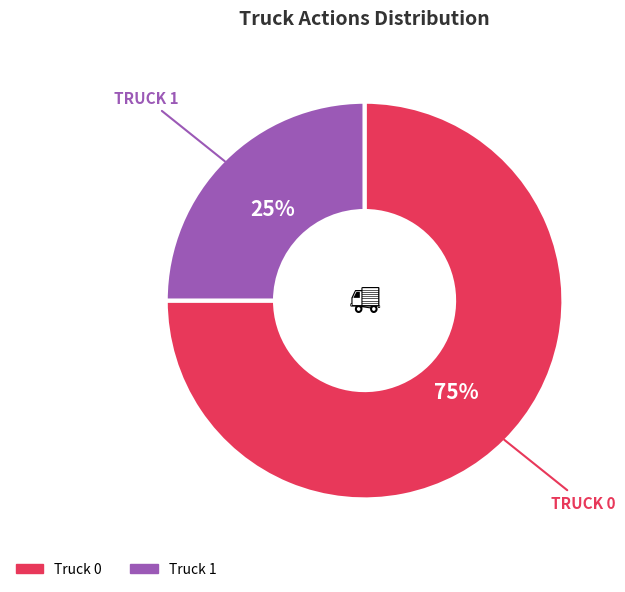

How many segments does this pie chart have?

2